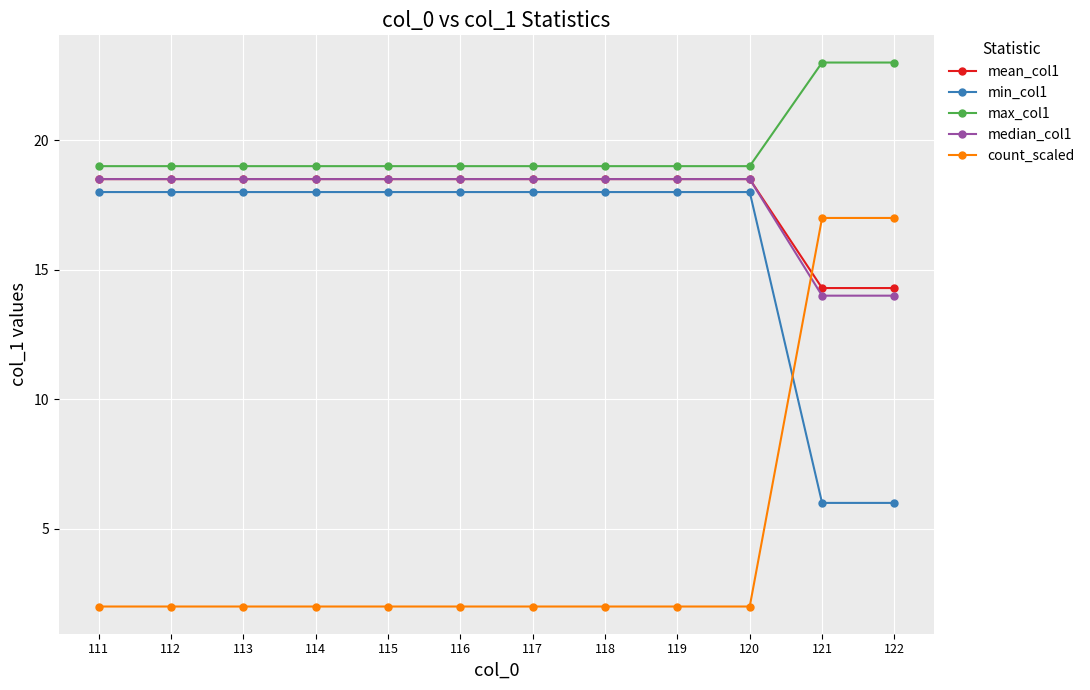

What is the value of the count_scaled point at the 4th from the left?

2.0